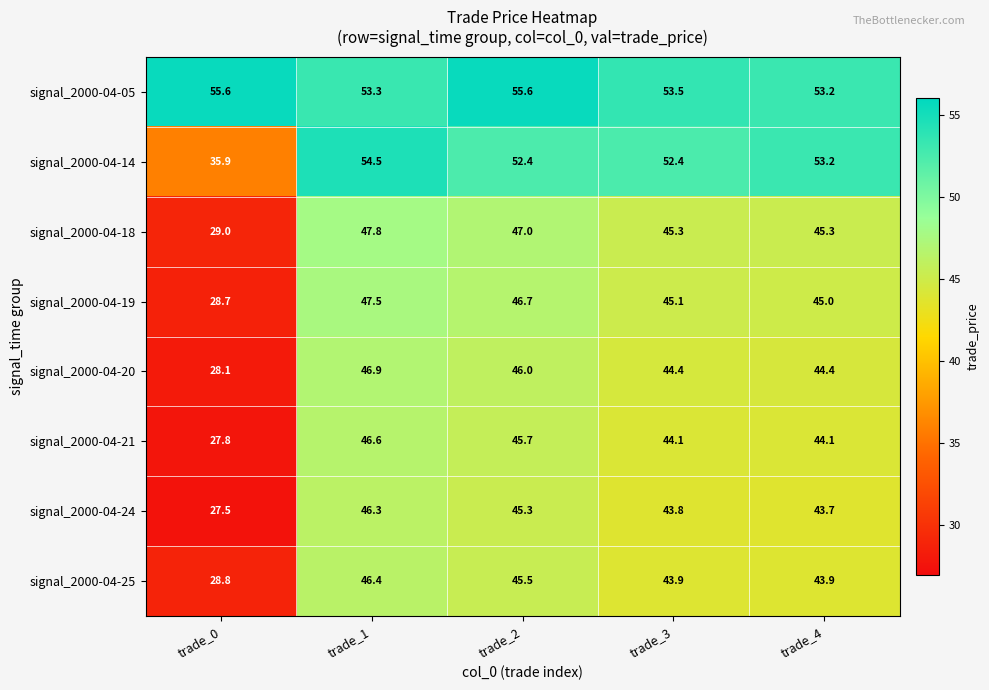

What is the greatest value displayed?

55.6